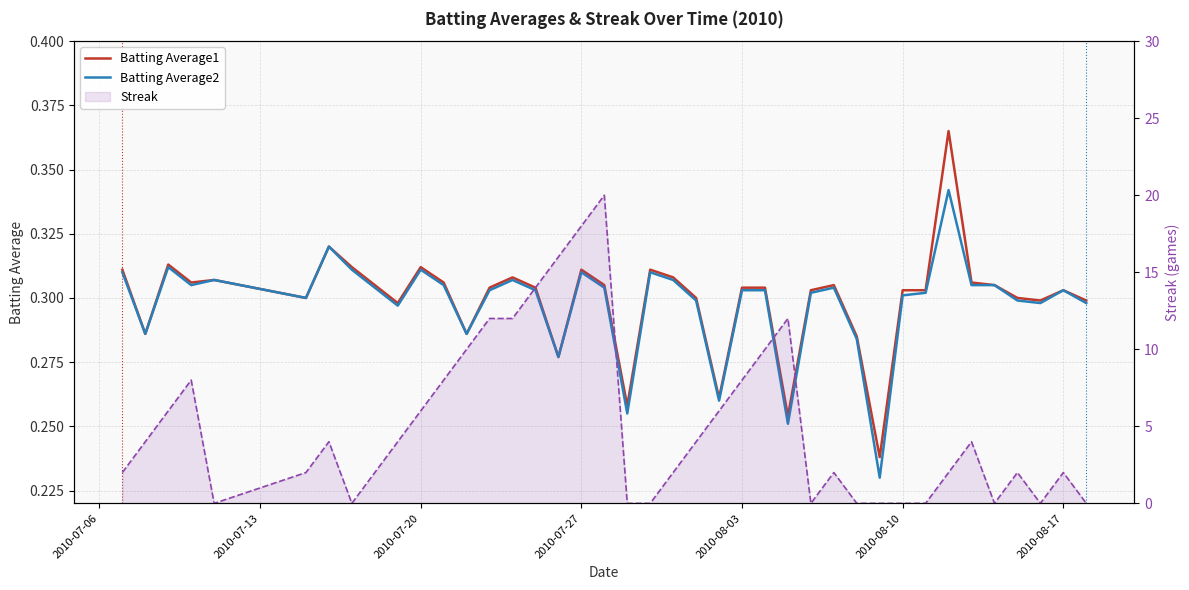

True or false: Batting Average1 has a value of 0.5 at 2010-07-20.

False